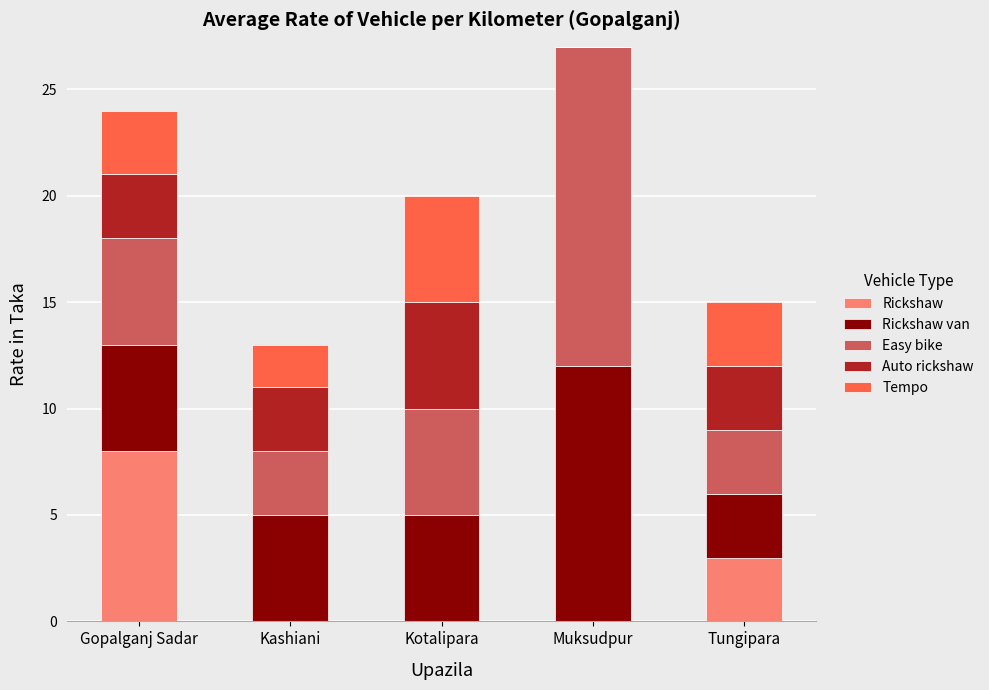

What is the sum of all Rickshaw values?

11